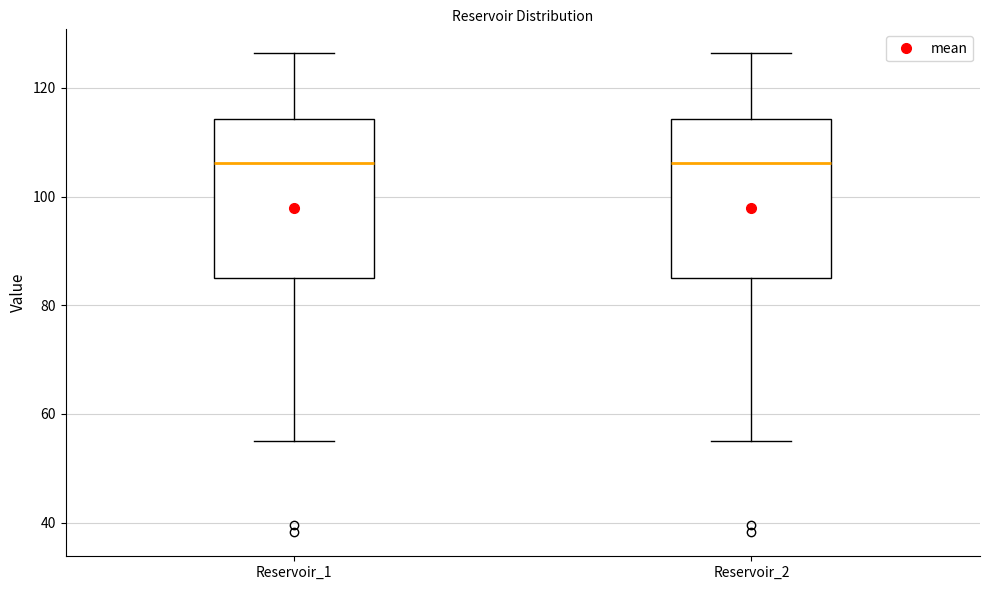

Reading left to right, read every box against the y-axis: the position of its median line, the range the box covers, and the ends of its whiskers. The values are not printed on the chart, so give them approximately, as read against the axis.

Reservoir_1: median 106, box 86 to 114, whiskers 56 to 126
Reservoir_2: median 106, box 86 to 114, whiskers 56 to 126